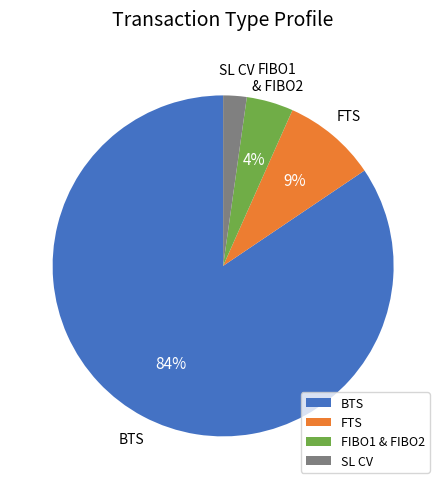

To the nearest percent, what is the average slice percentage?

25%